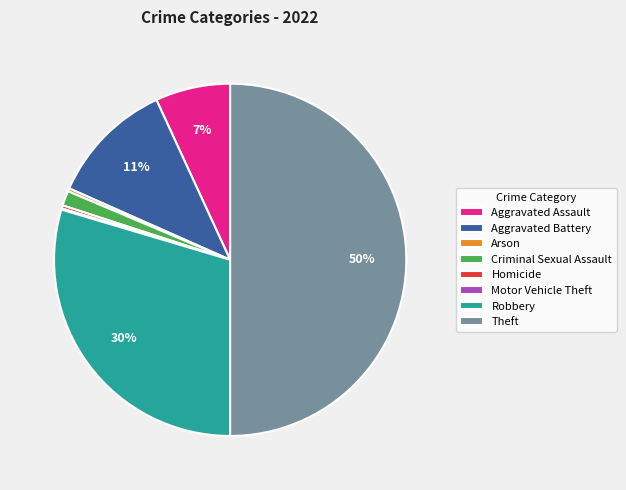

Do Robbery and Aggravated Assault together represent more than half of the pie?

No